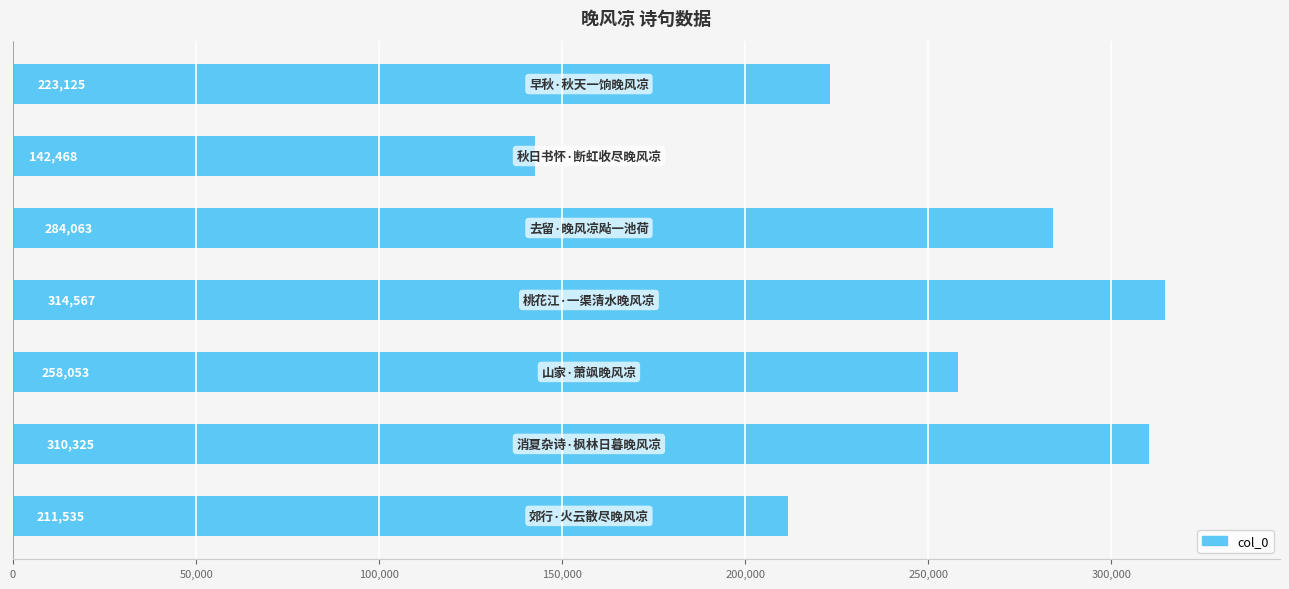

Reading top to bottom, what are all the values shown in this chart?

223125	142468	284063	314567	258053	310325	211535